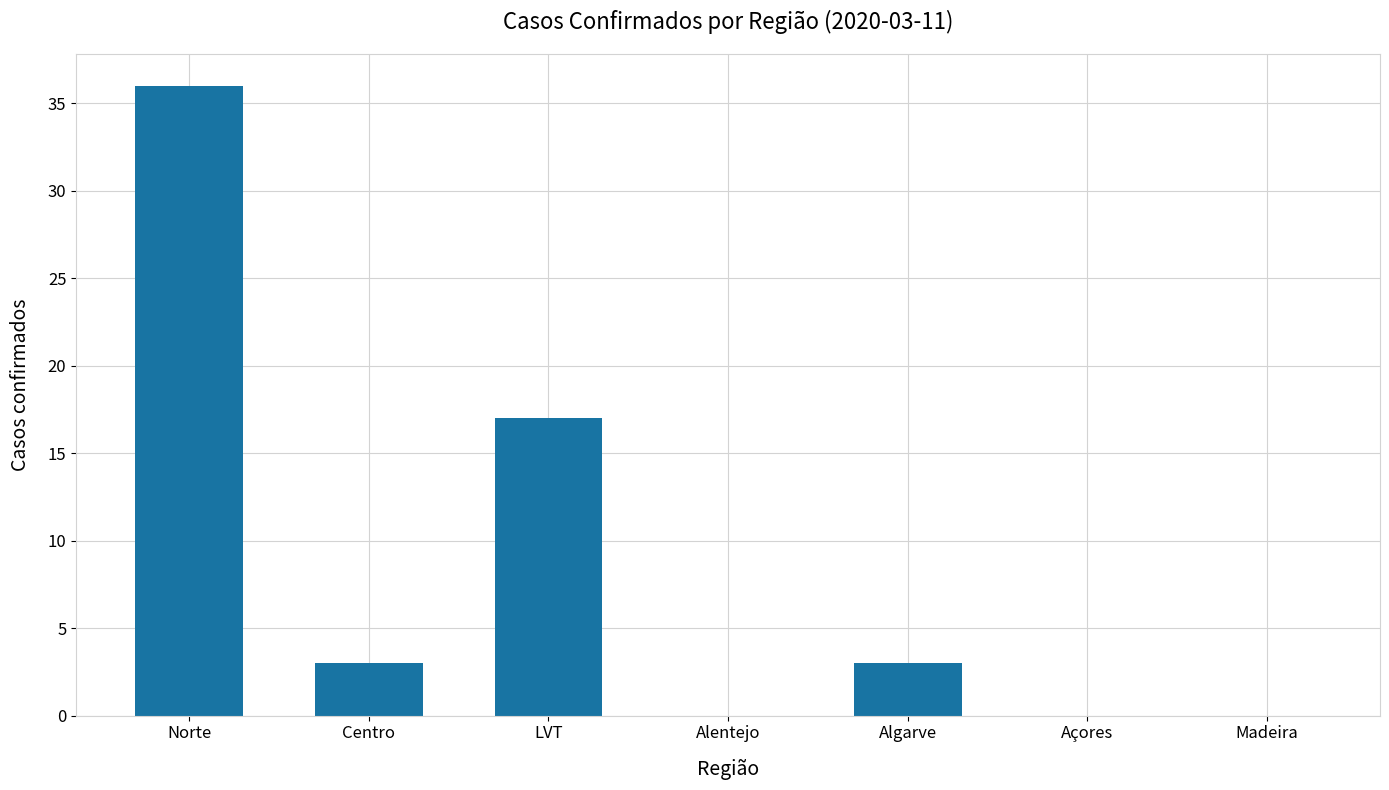

Which has a higher value, Centro or LVT?

LVT